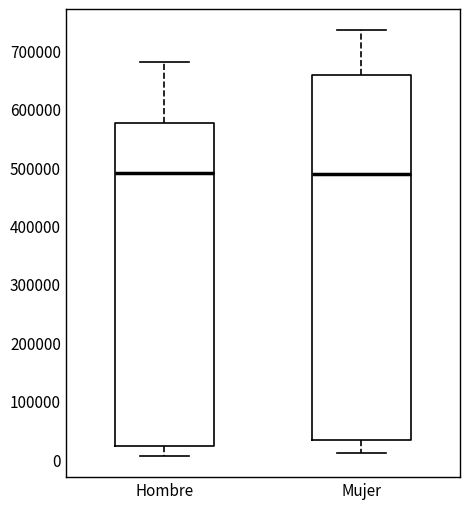

Comparing the boxes themselves (not the whiskers), which one is the tallest?

Mujer